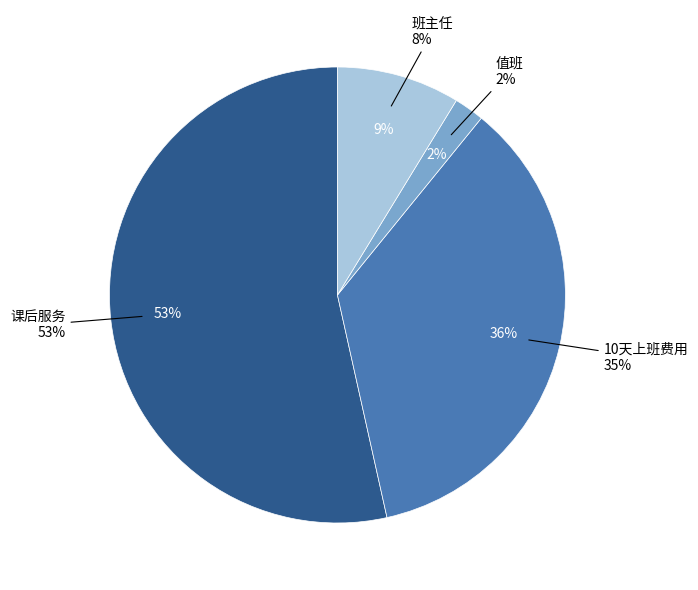

The 值班 slice represents 17% of the pie. True or false?

False